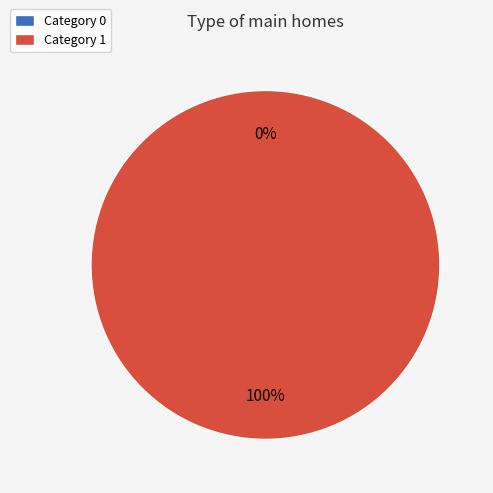

Does 1 represent more than half of the total?

Yes